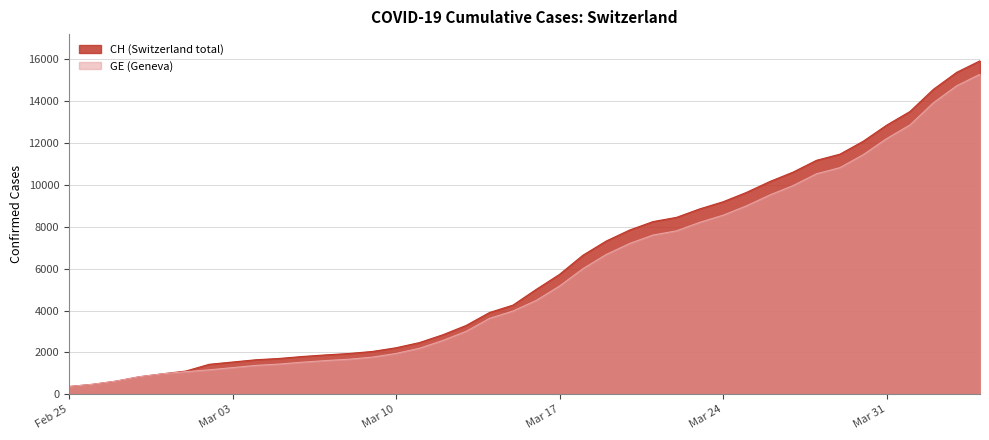

Is the value of CH at 2020-02-28 greater than the value of GE at 2020-03-04?

No